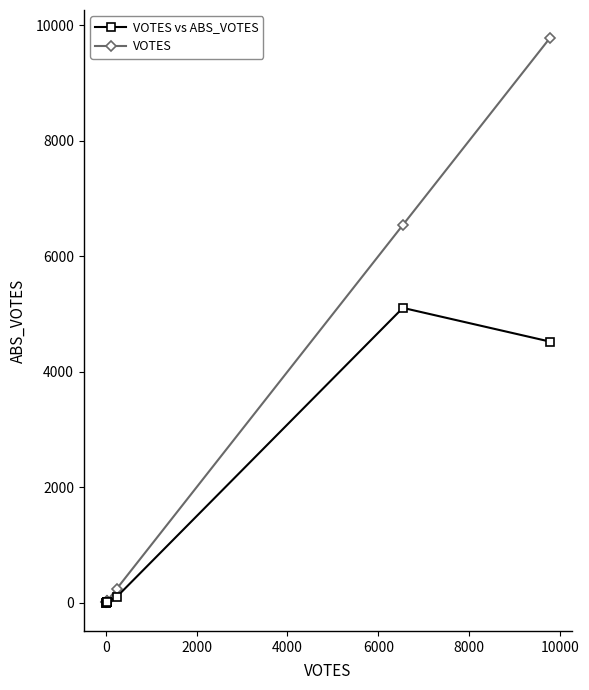

Which series has the largest range (max minus min)?

VOTES